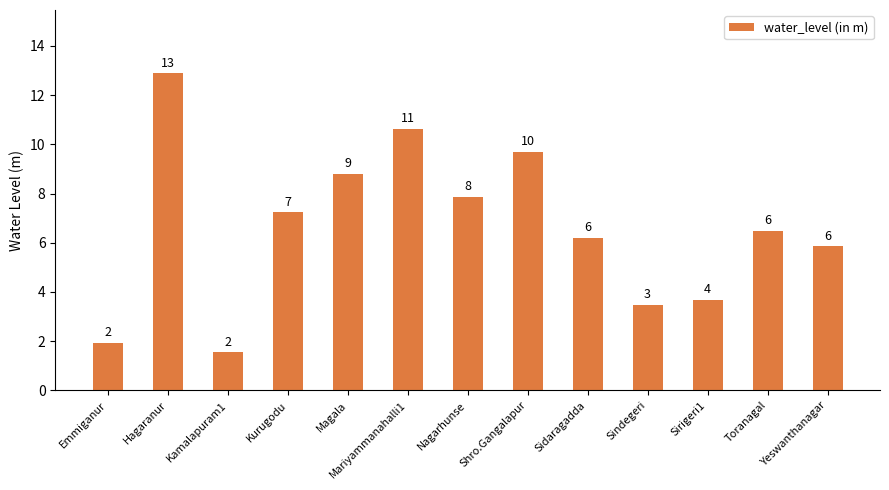

Does the chart contain any negative values?

No